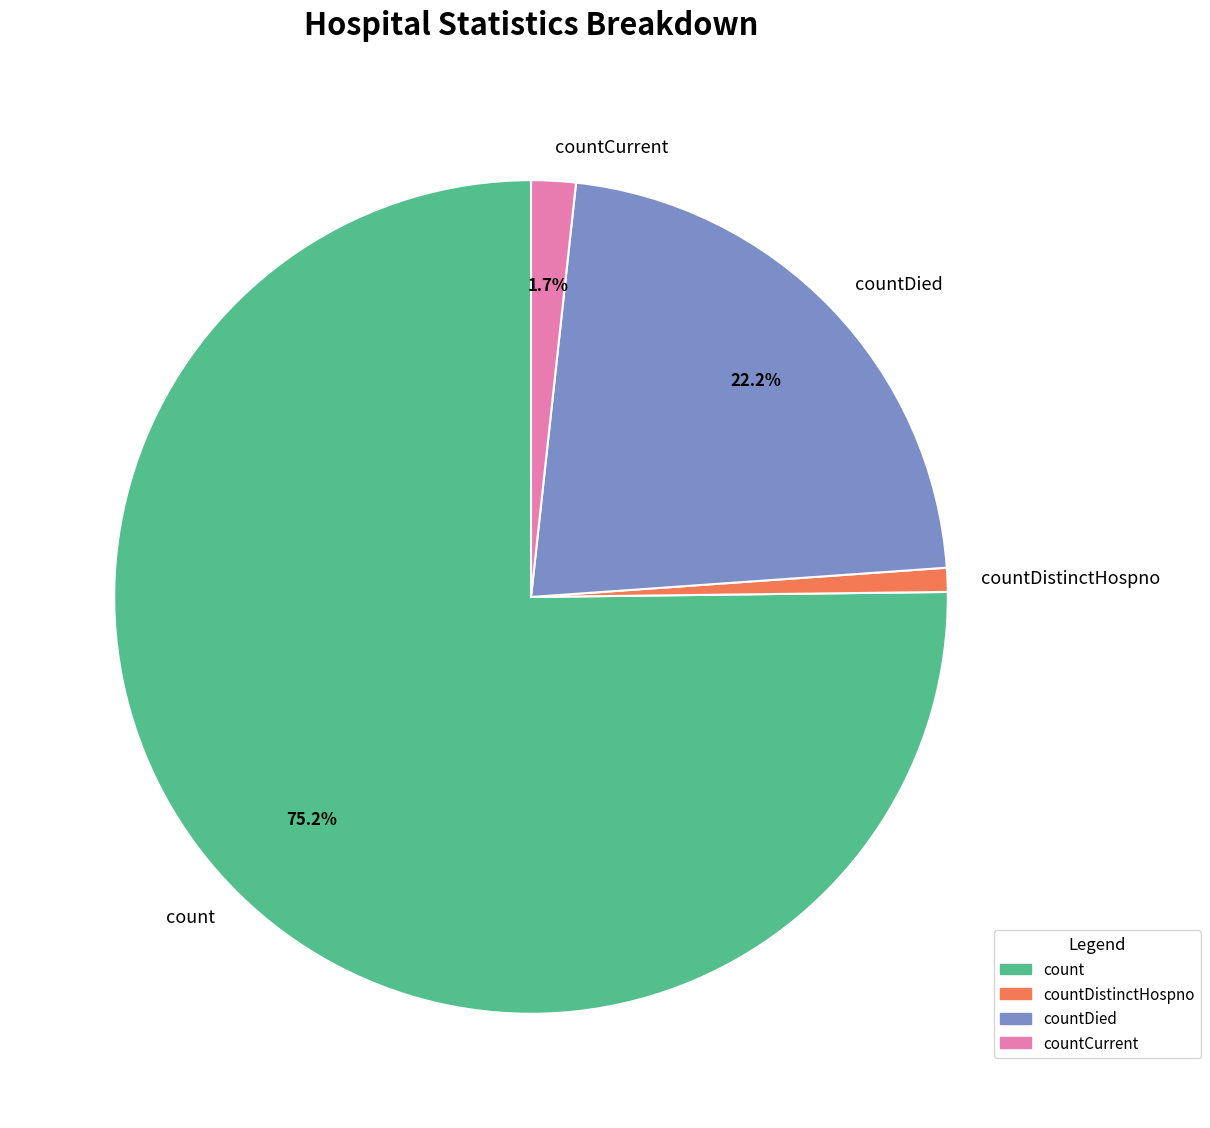

Which has a higher value, countCurrent or countDistinctHospno?

countCurrent